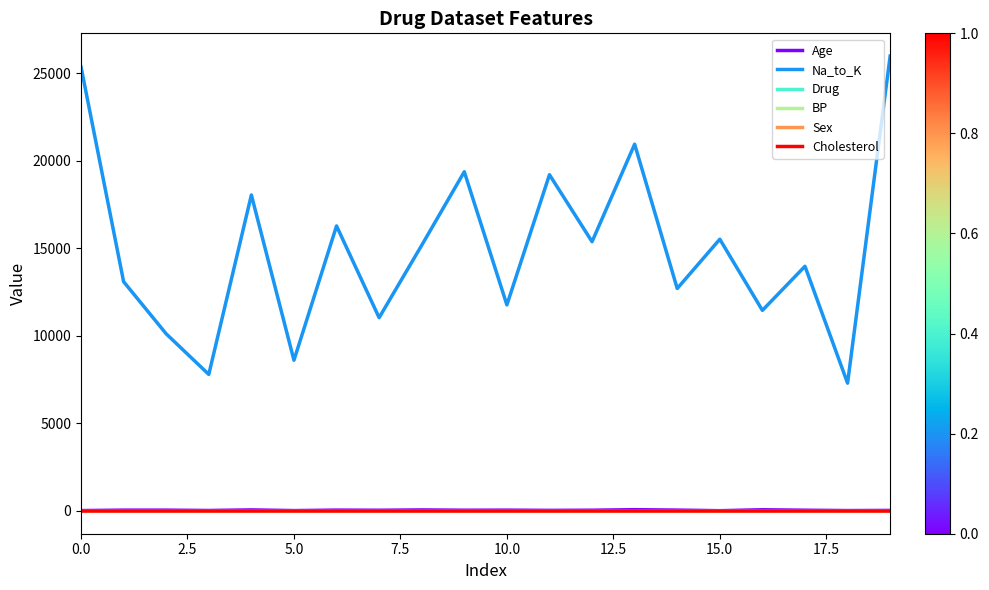

What are all the series names shown in the legend?

Age, Na_to_K, Drug, BP, Sex, Cholesterol